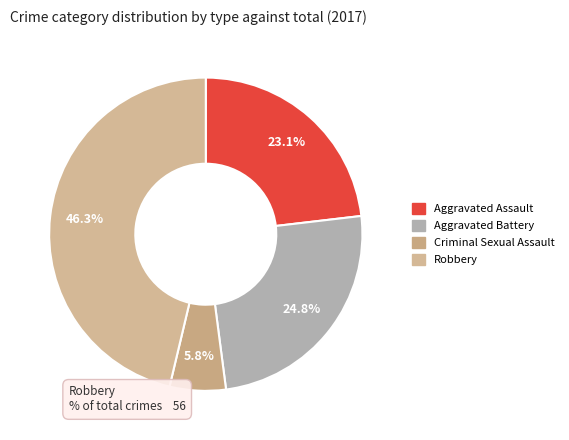

What is the total percentage of Aggravated Battery and Criminal Sexual Assault?

30.6%